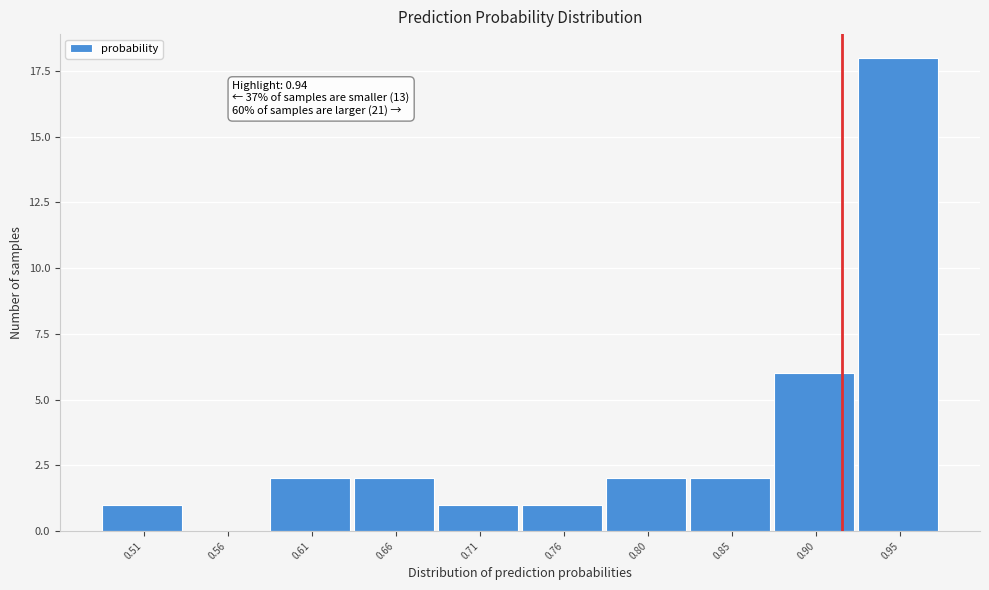

Reading right to left, transcribe all the data shown in this chart.

0.95=18	0.90=6	0.85=2	0.80=2	0.76=1	0.71=1	0.66=2	0.61=2	0.56=0	0.51=1